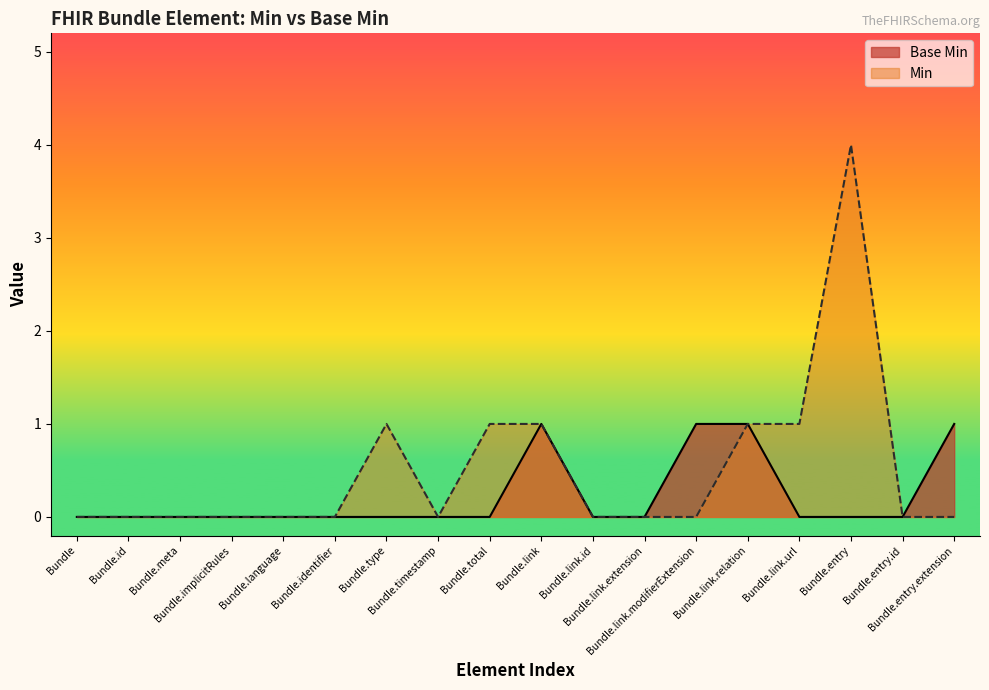

List the labels in order of value, largest first.

Bundle.link, Bundle.link.modifierExtension, Bundle.link.relation, Bundle.entry.extension, Bundle, Bundle.id, Bundle.meta, Bundle.implicitRules, Bundle.language, Bundle.identifier, Bundle.type, Bundle.timestamp, Bundle.total, Bundle.link.id, Bundle.link.extension, Bundle.link.url, Bundle.entry, Bundle.entry.id